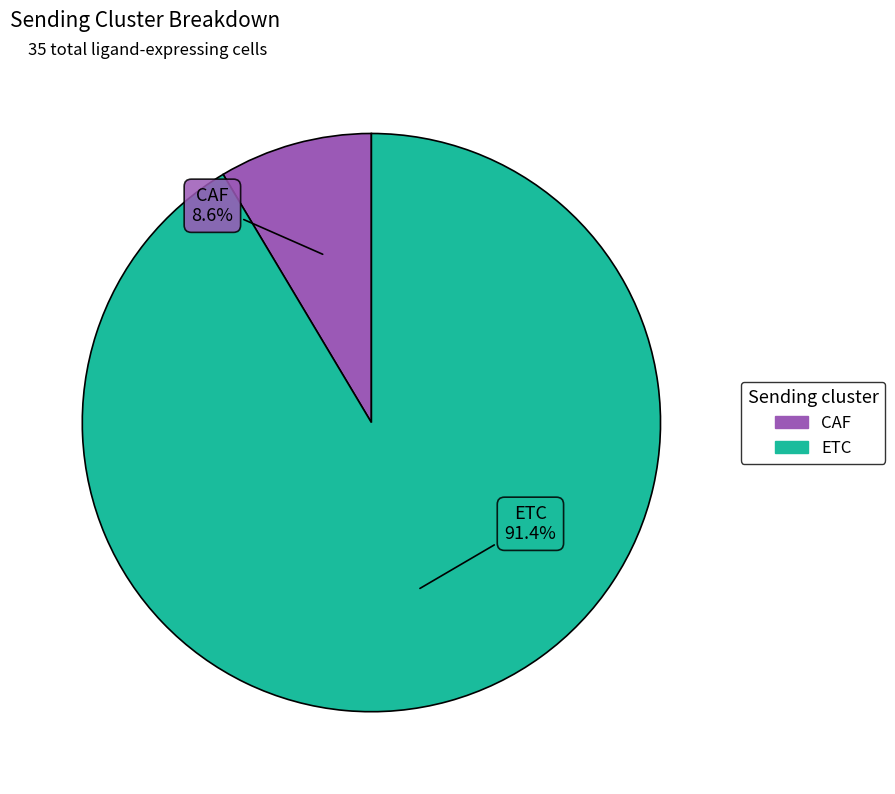

To the nearest percent, what portion does ETC represent?

91%